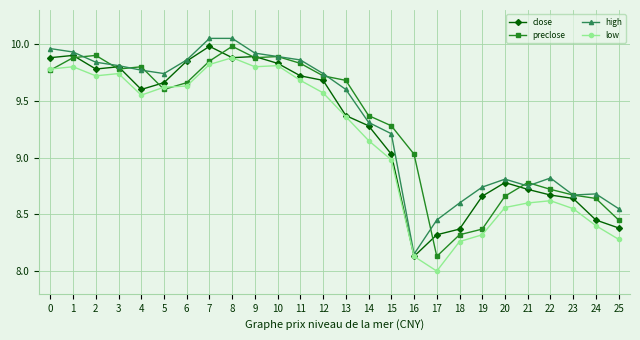

What is the difference between the highest and lowest values at 25?

0.3